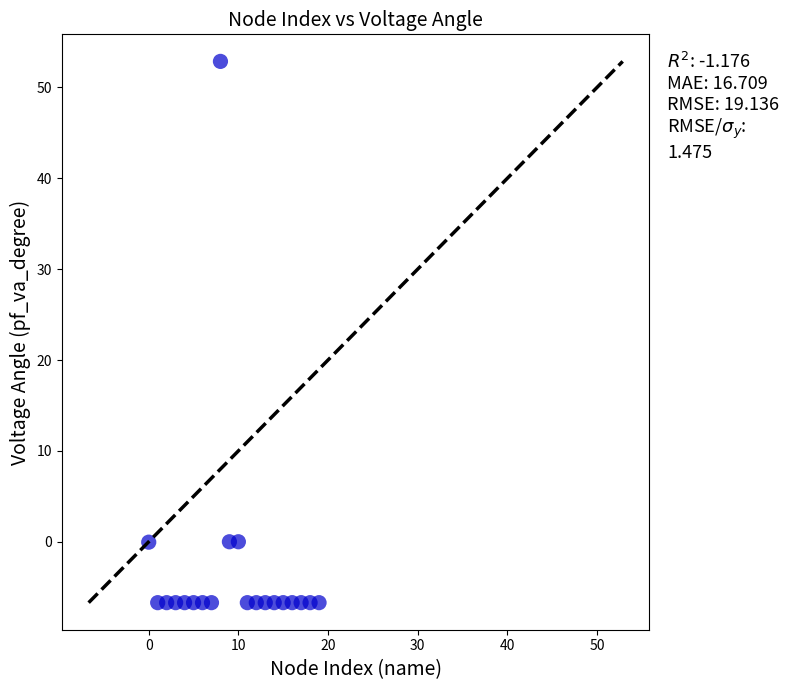

What is the range of X values (max minus min)?

19.0